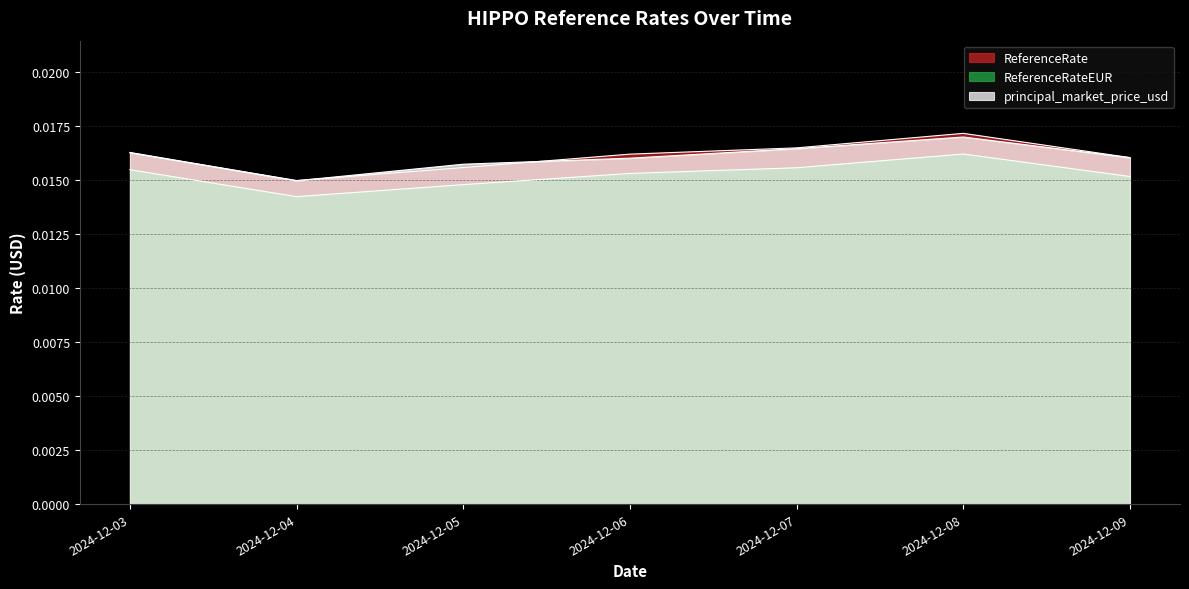

Which series has the largest total across all categories?

ReferenceRate